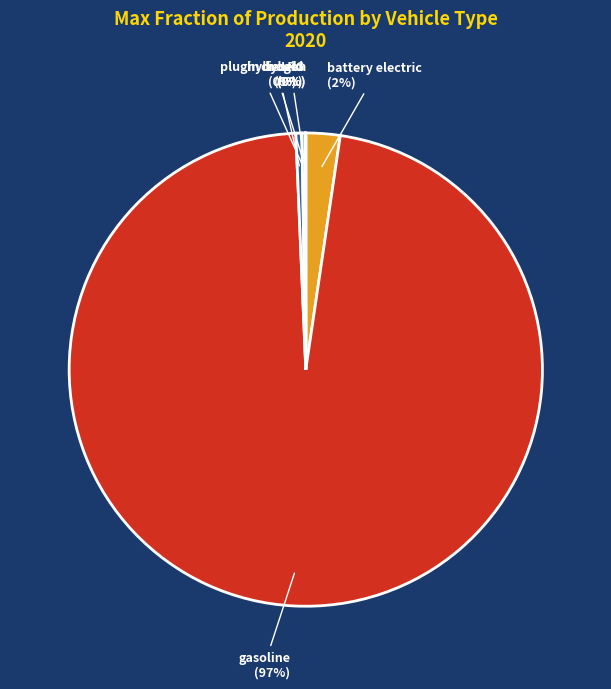

To the nearest percent, what is the average slice percentage?

17%